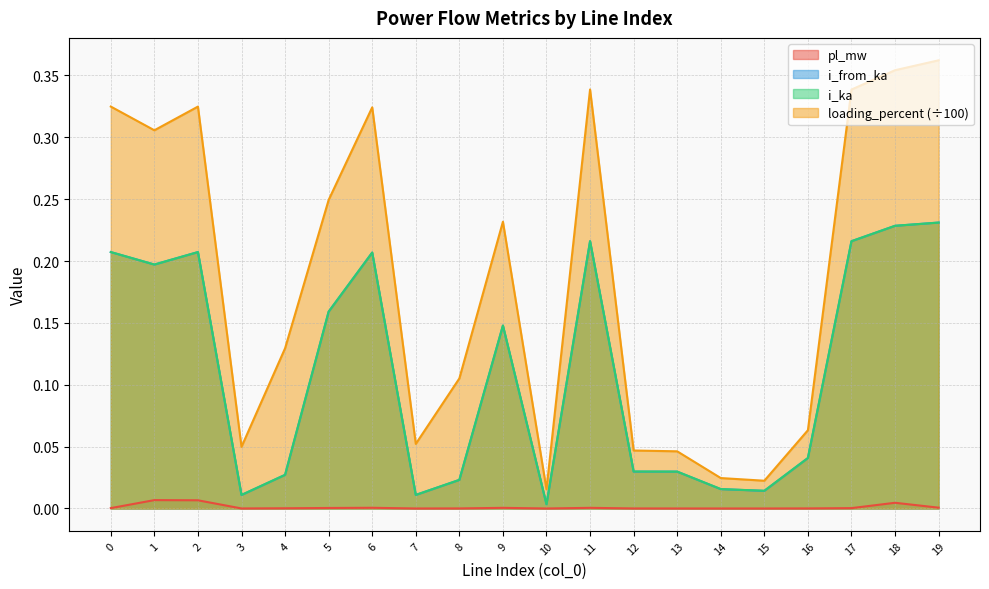

What are all the series names shown in the legend?

pl_mw, i_from_ka, i_ka, loading_percent (÷100)